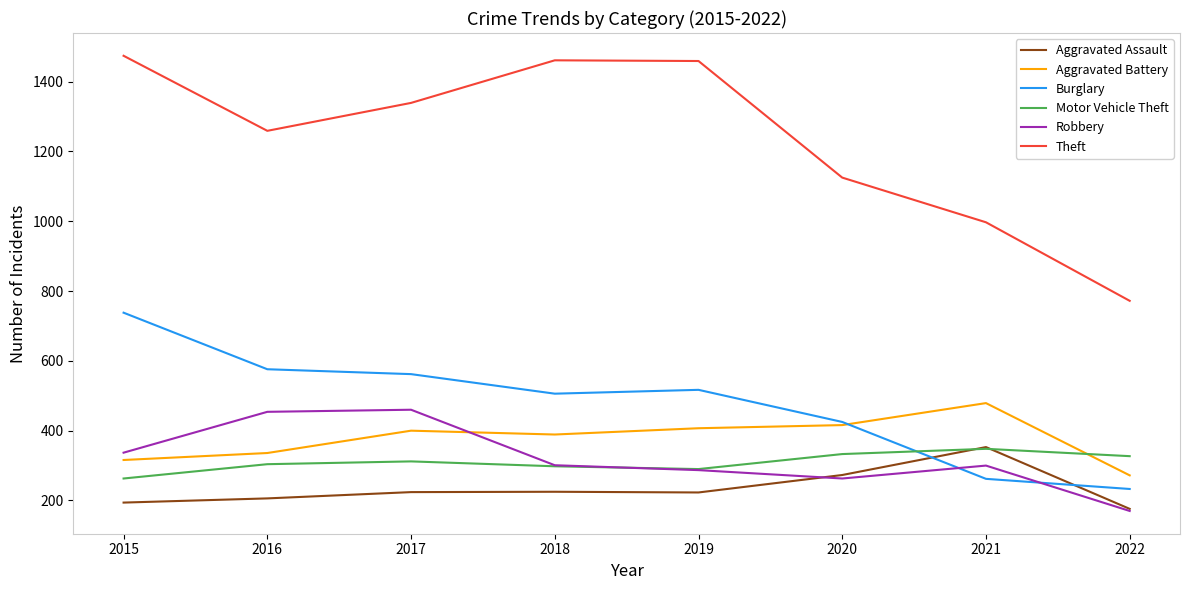

What is the spread (max minus min) of values at 2017?

1115